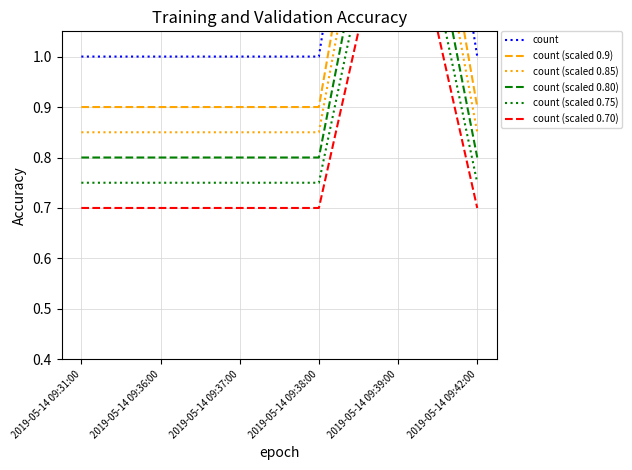

What is the average value of the count (scaled 0.80) series?

0.9